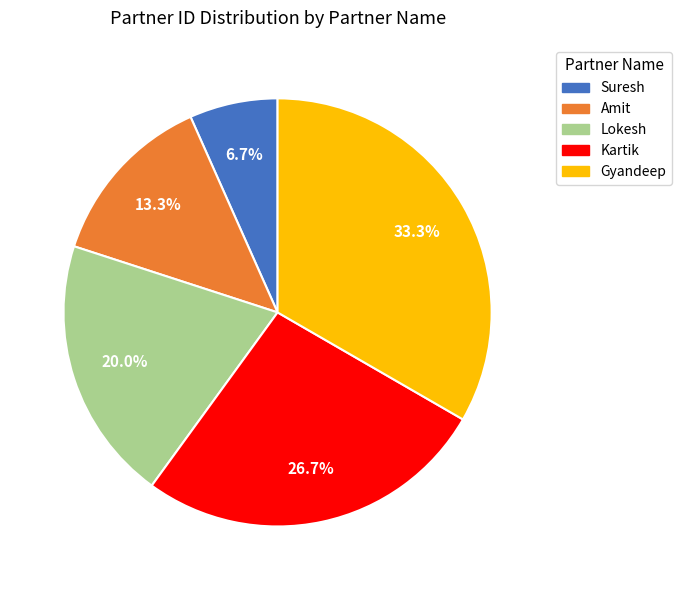

Between Suresh and Kartik, which is larger?

Kartik